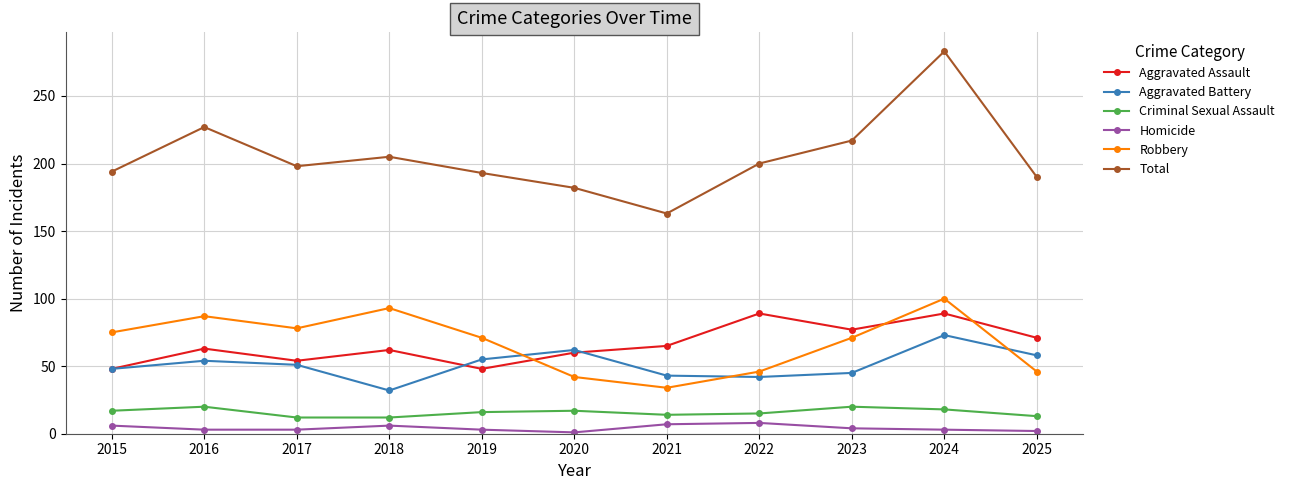

What is the difference between the second highest and second lowest values in the Homicide series?

5